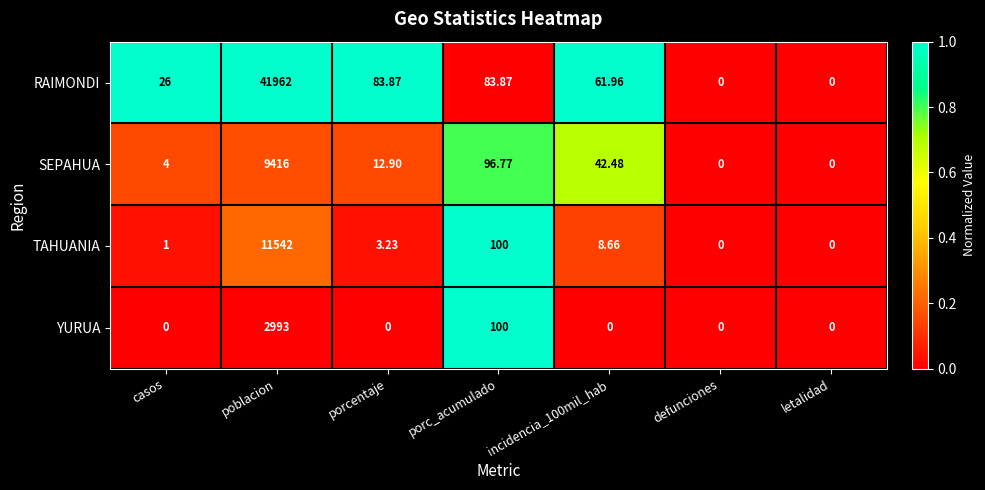

At which category is the sum across all series the highest?

poblacion